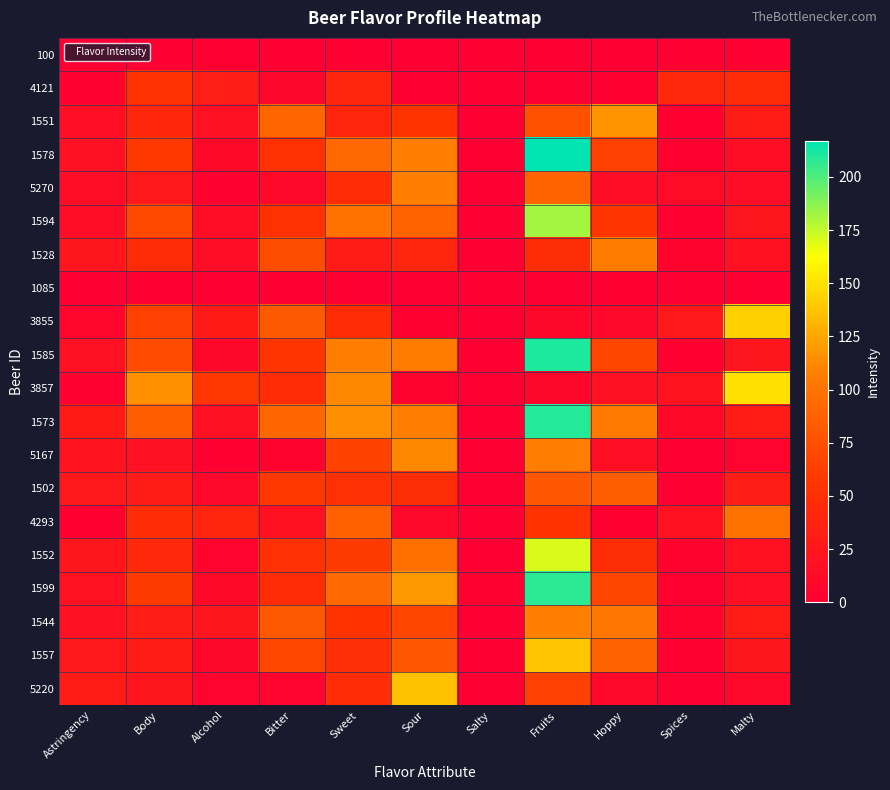

What is the spread (max minus min) of values at Spices?

43